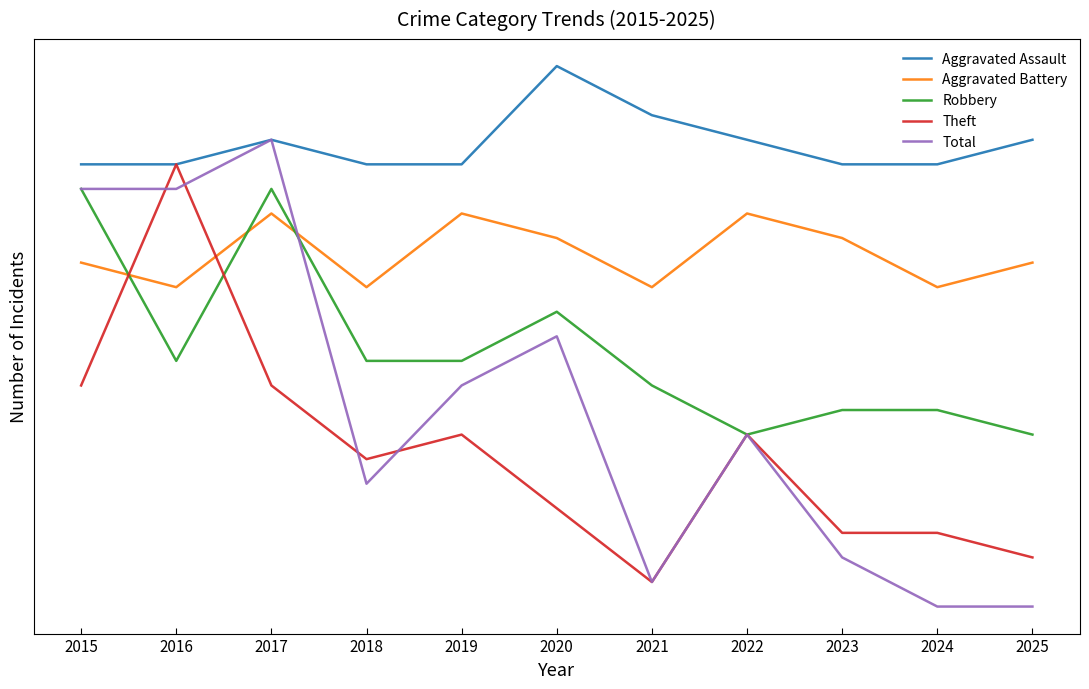

At which label does Total first exceed 13?

2015